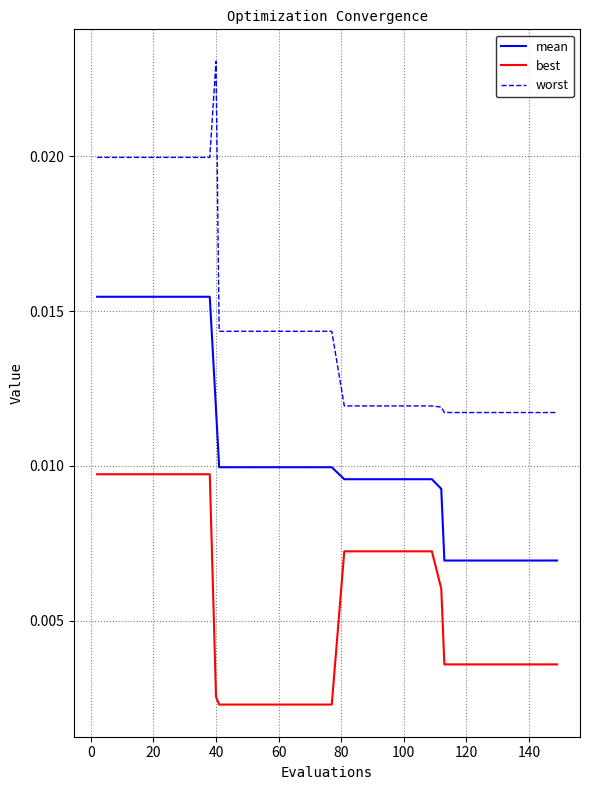

What are all the series names shown in the legend?

mean, best, worst